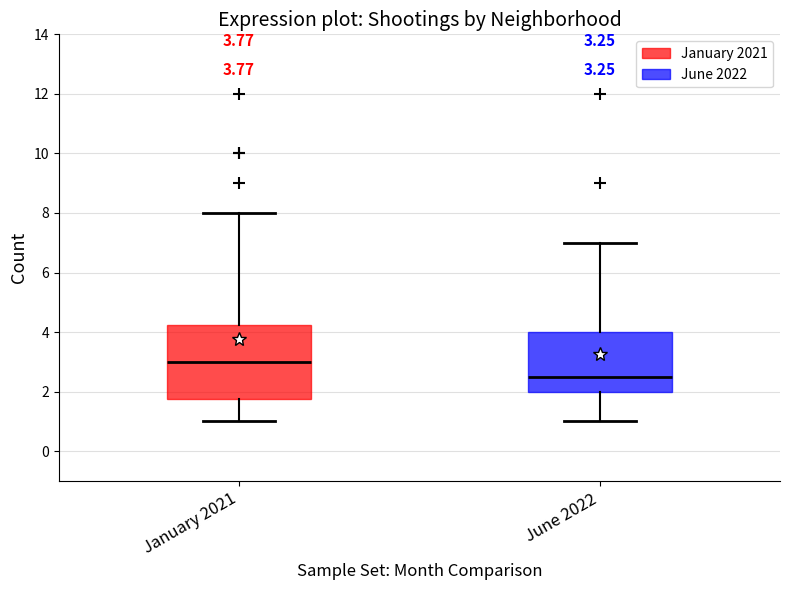

Which box is the tallest, from its lower edge to its upper edge?

January 2021